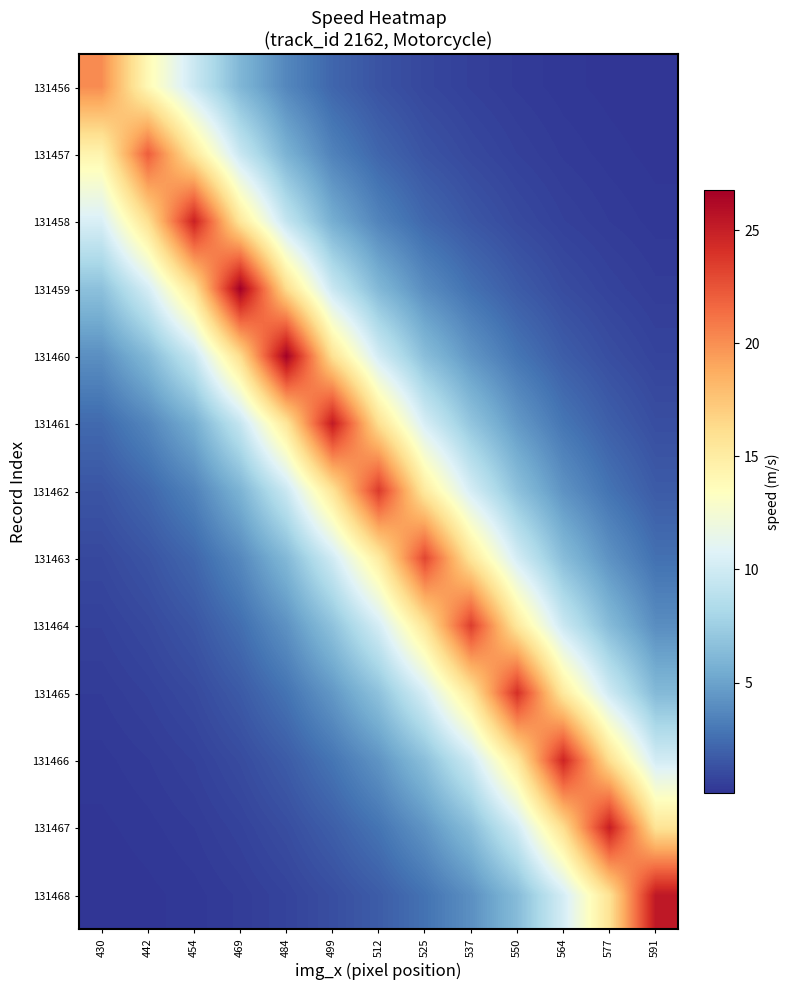

At which category is the sum across all series the highest?

499